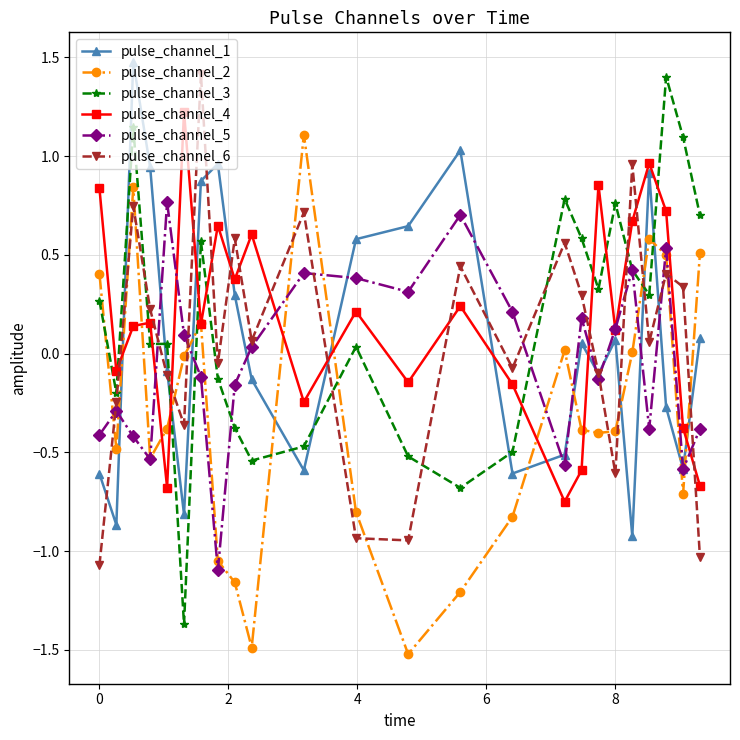

True or false: pulse_channel_2 has more than 1 points higher than both neighbors.

True